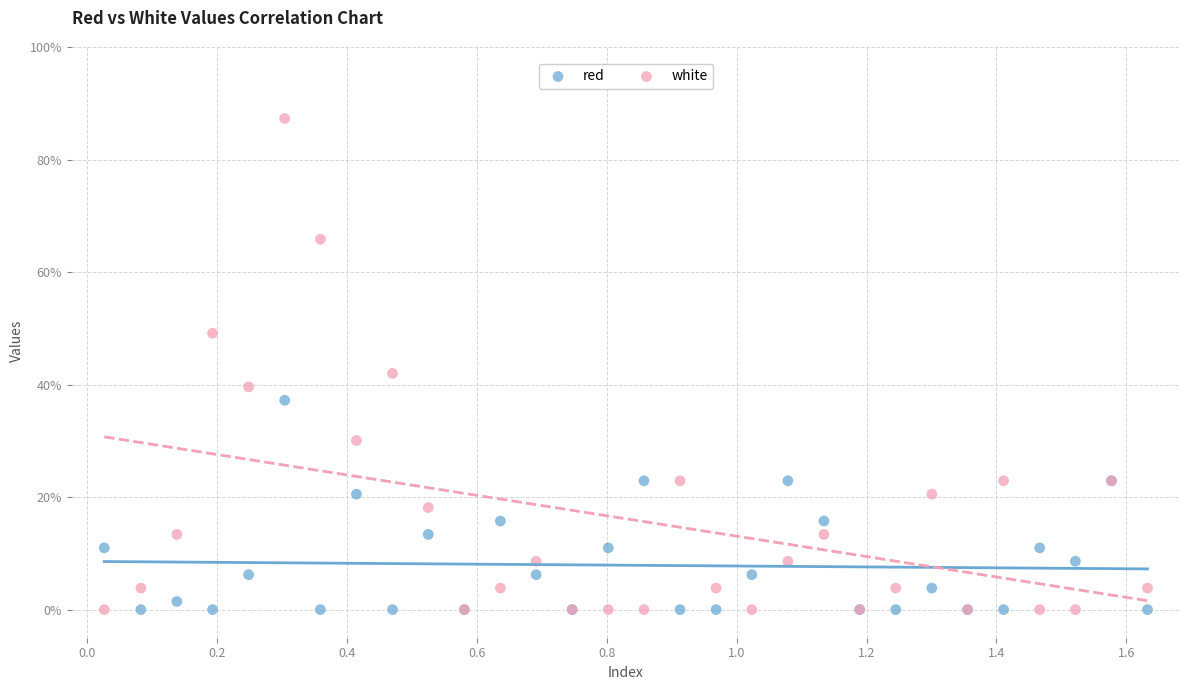

Which series contains the highest Y value?

white